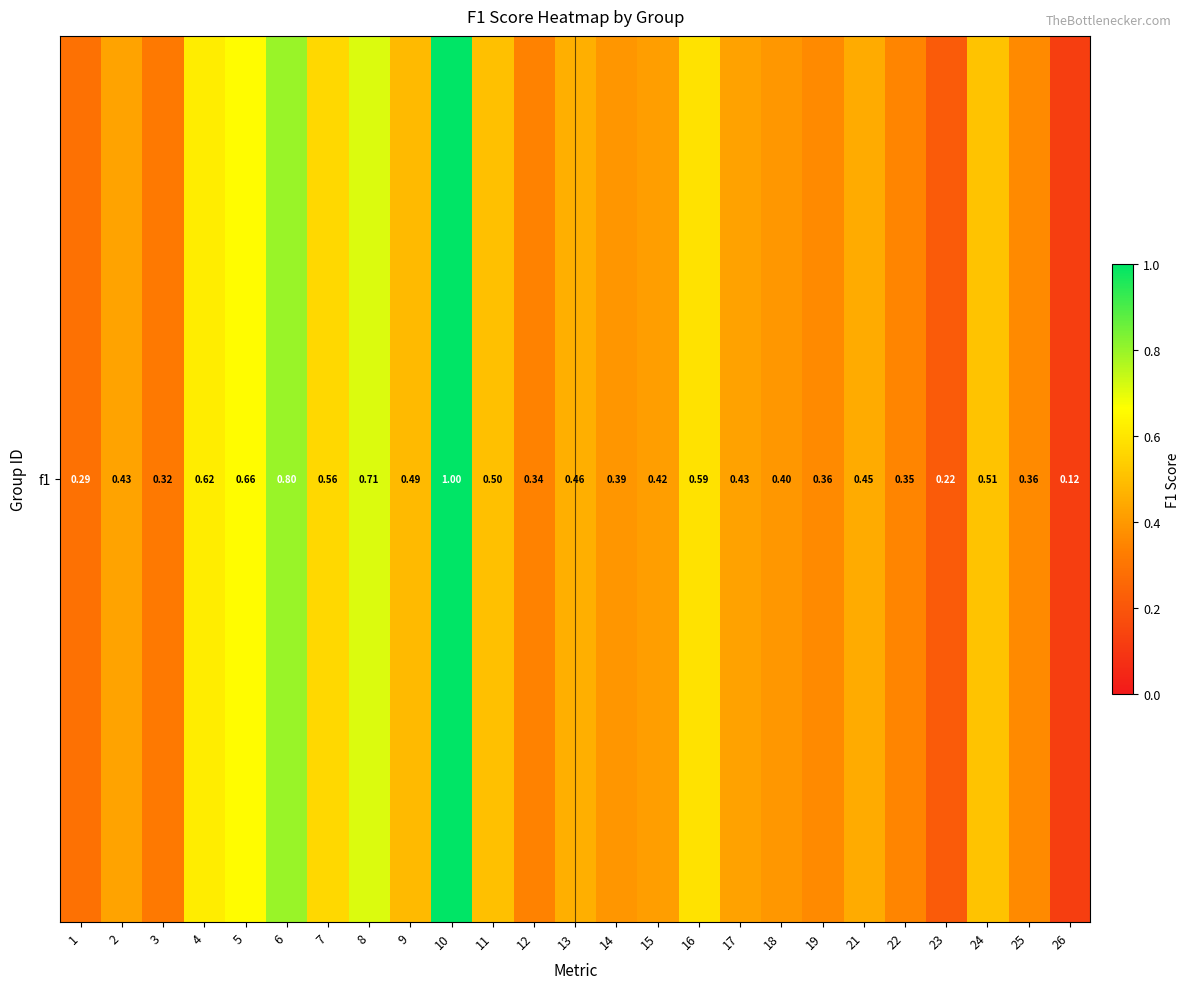

Reading right to left, transcribe all the data shown in this chart.

26=0.1	25=0.4	24=0.5	23=0.2	22=0.3	21=0.4	19=0.4	18=0.4	17=0.4	16=0.6	15=0.4	14=0.4	13=0.5	12=0.3	11=0.5	10=1.0	9=0.5	8=0.7	7=0.6	6=0.8	5=0.7	4=0.6	3=0.3	2=0.4	1=0.3